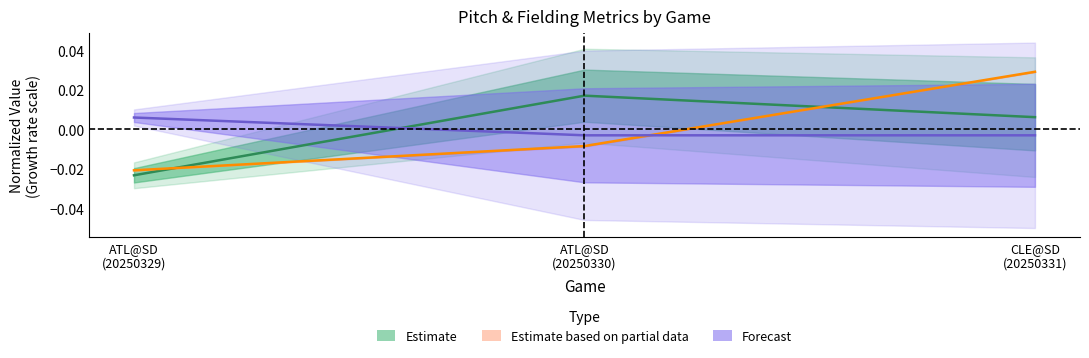

How many lines are shown in the chart?

3